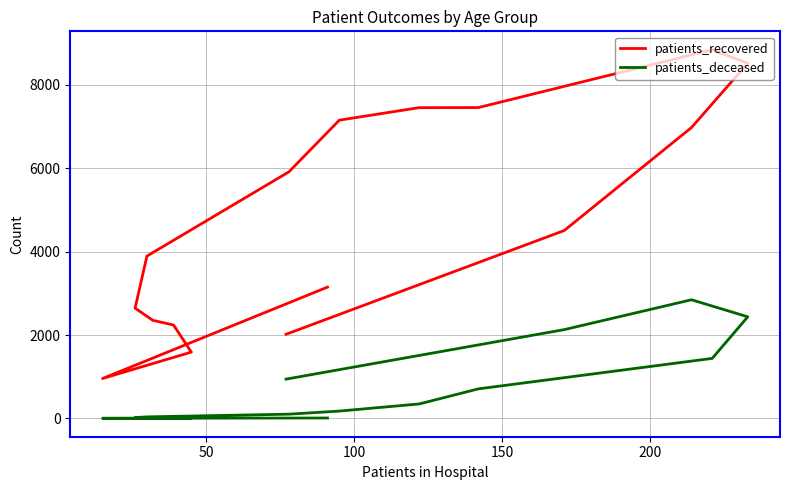

The patients_deceased series shows 2 at 100. True or false?

False